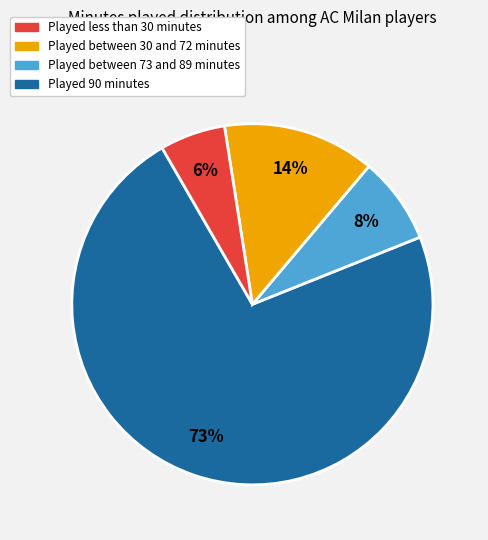

Does any single category account for the majority?

Yes